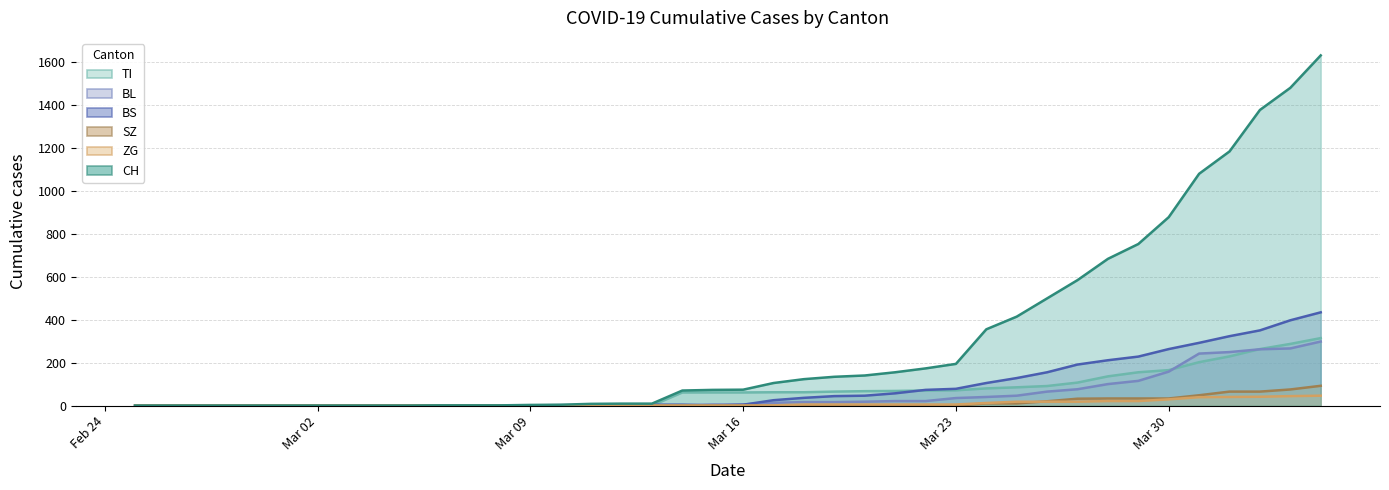

Which series has the largest total across all categories?

CH